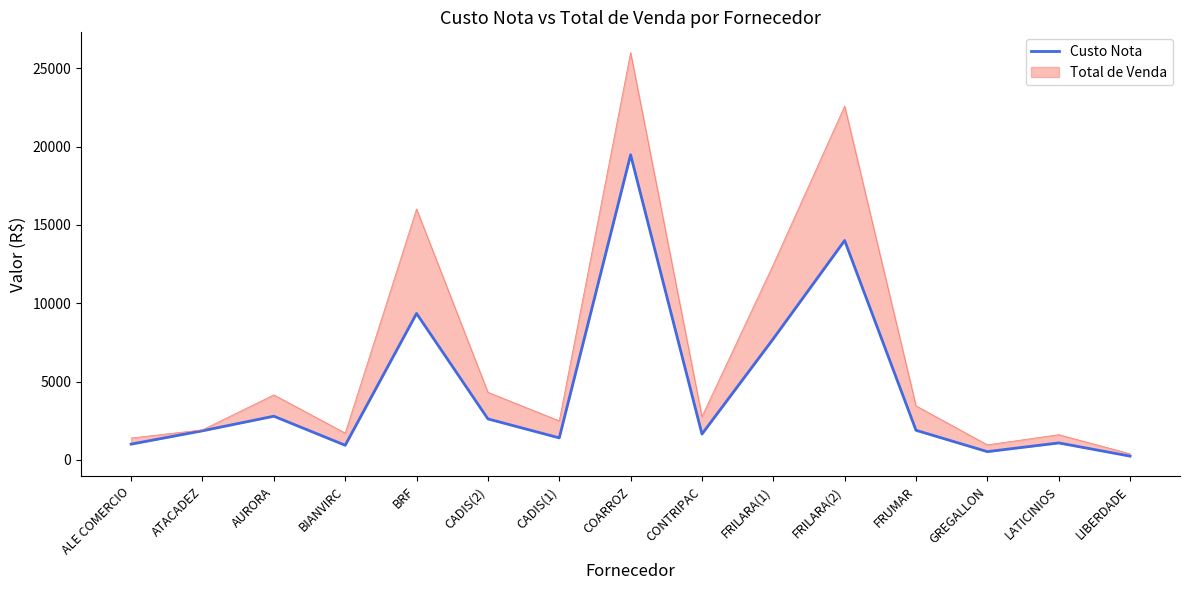

At which label is the value closest to 9858?

BRF